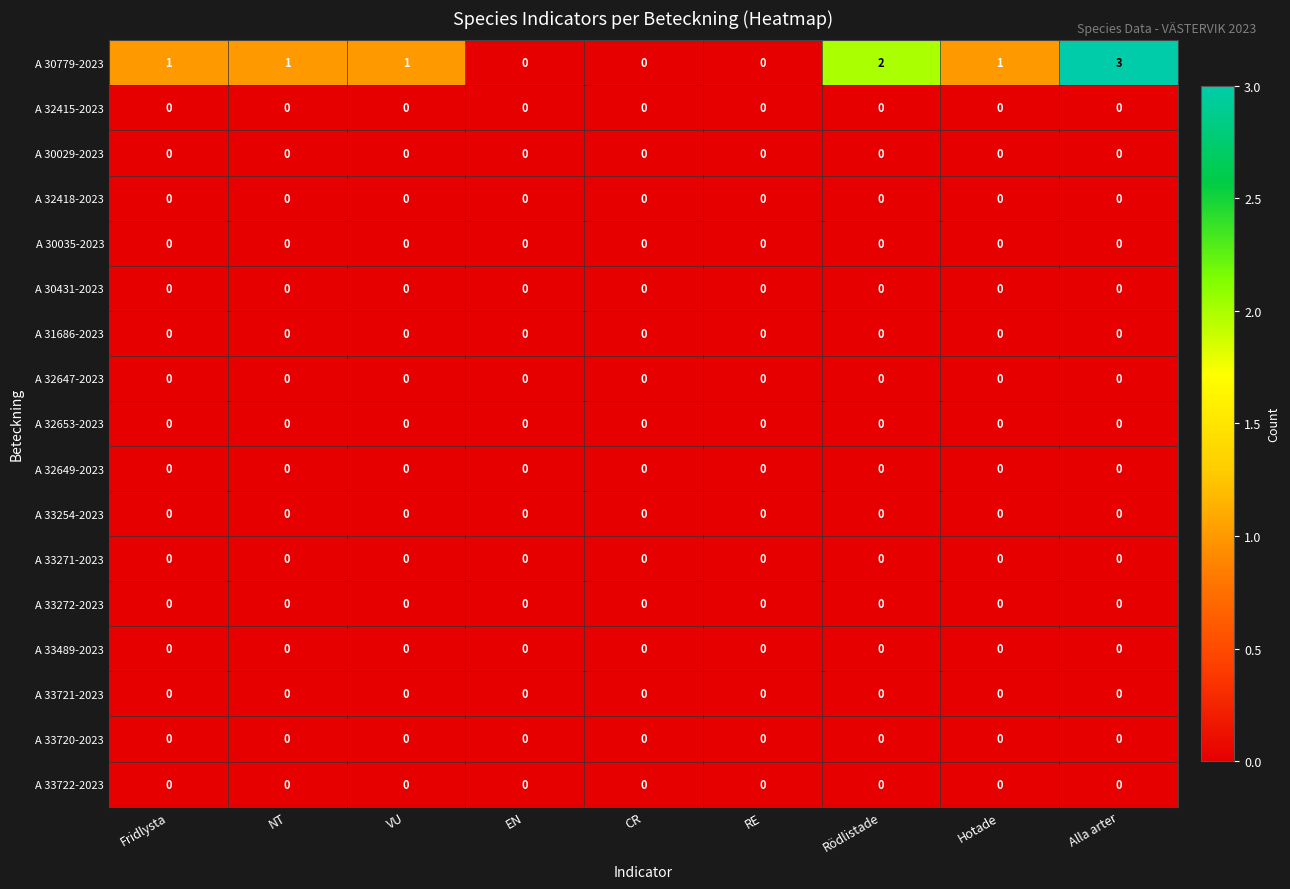

Which series has the largest total across all categories?

A 30779-2023